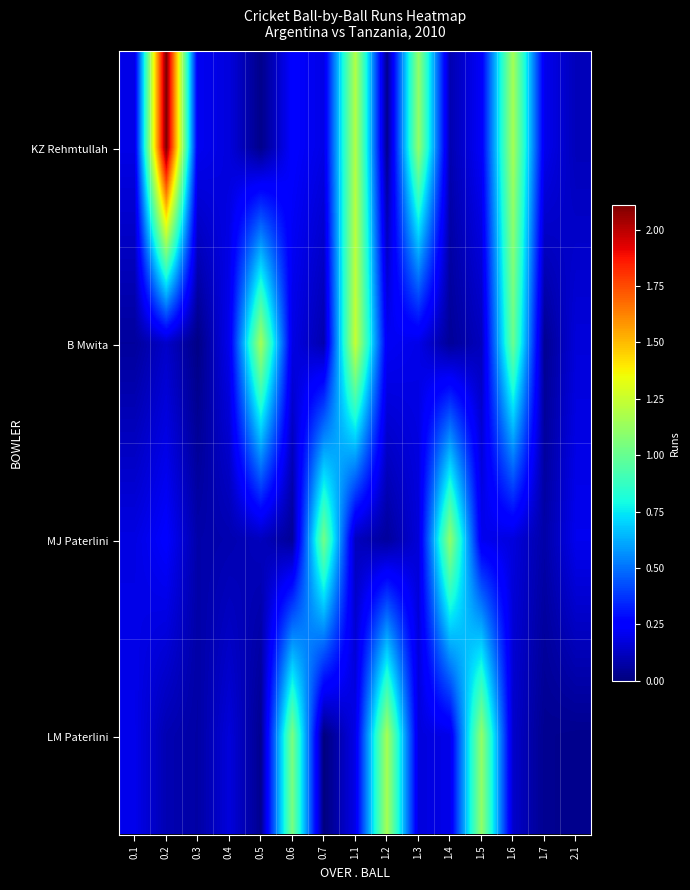

How many categories are shown in the chart?

15